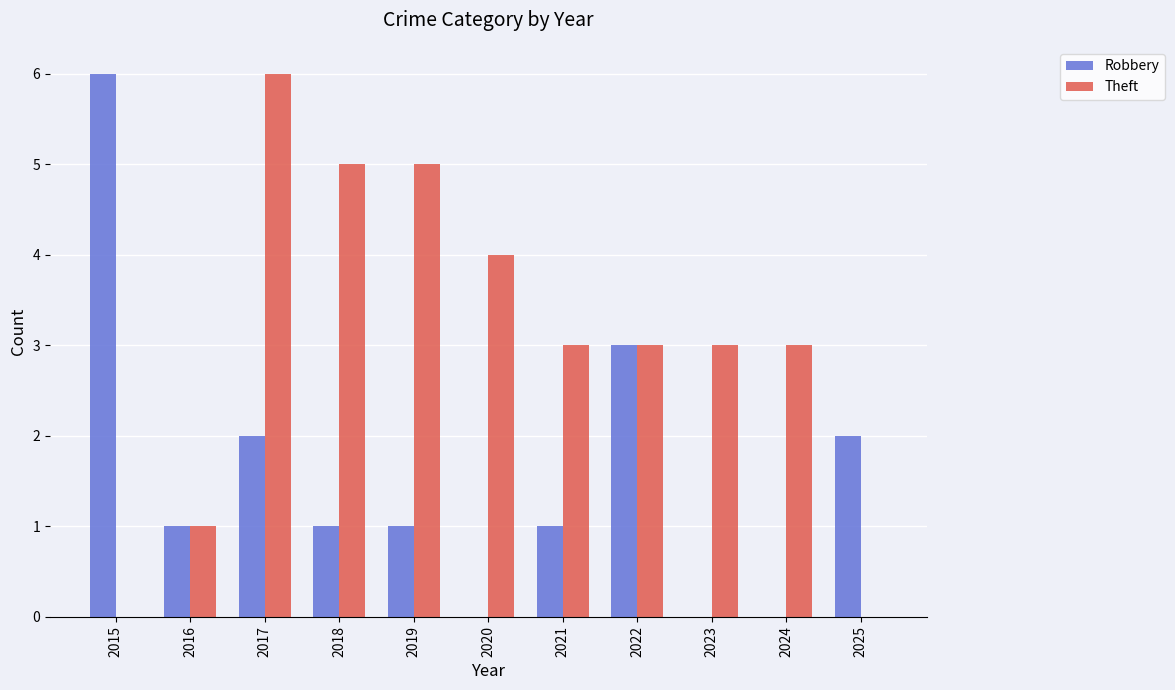

How many distinct data groups are displayed?

2